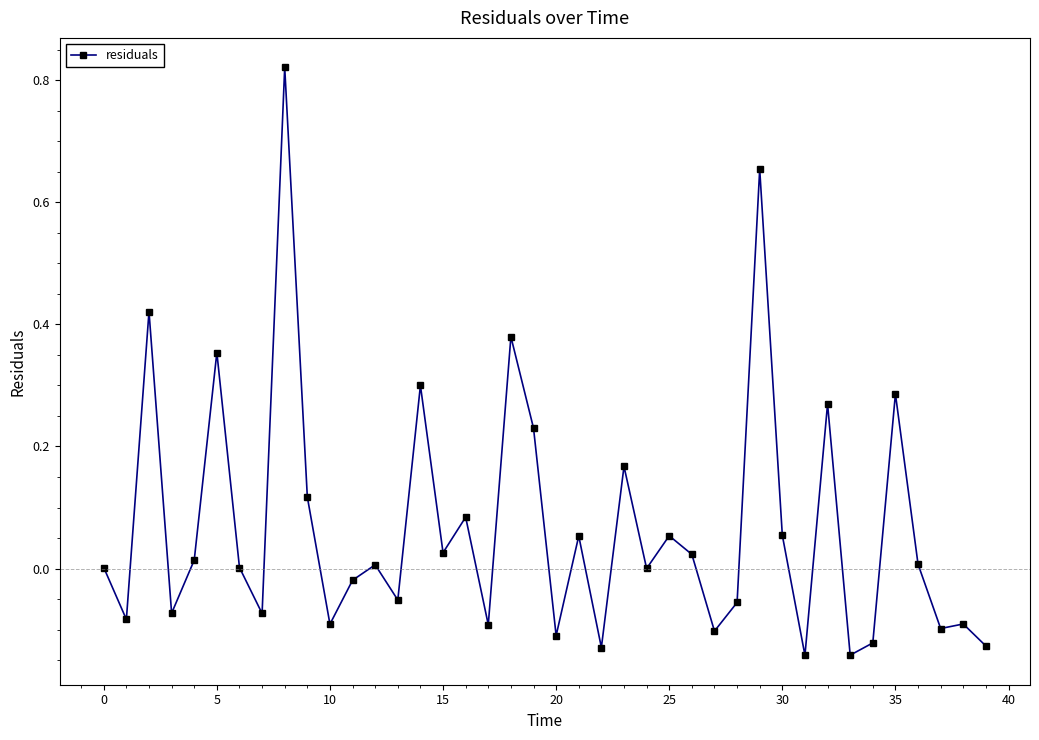

What is the difference between the maximum and minimum values?

1.0